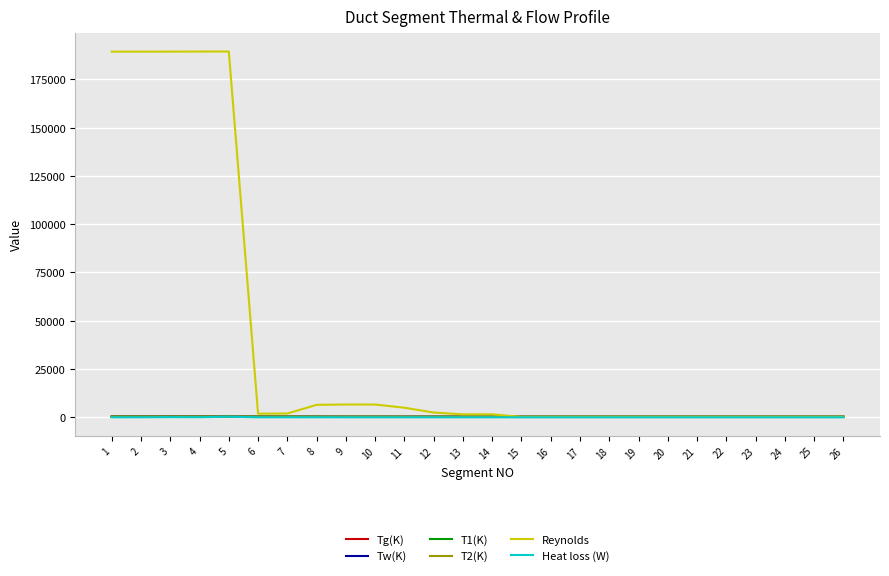

True or false: Reynolds has a value of 221.2 at 24.

True